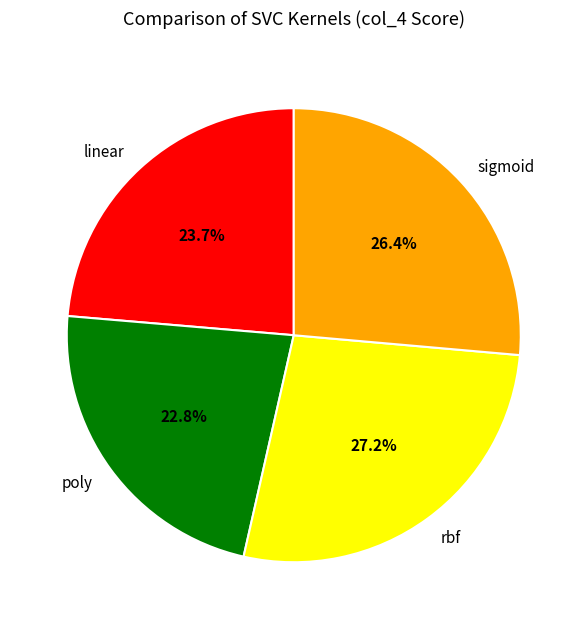

To the nearest percent, what portion does rbf represent?

27%